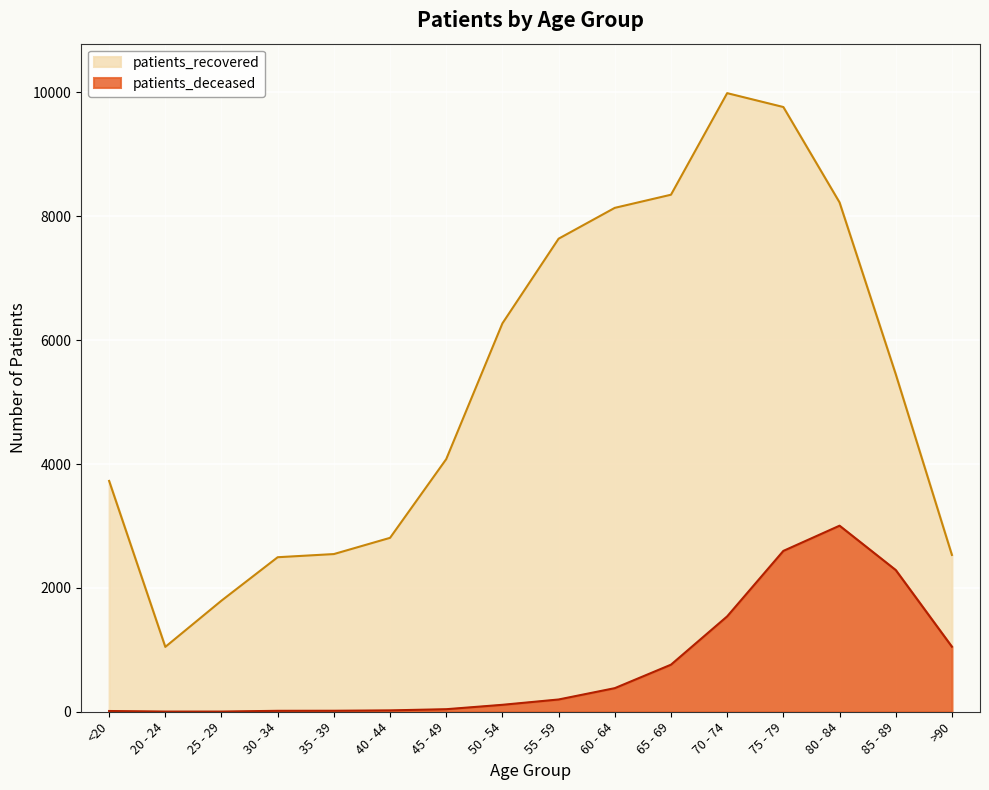

Reading right to left, transcribe all the data shown in this chart.

patients_deceased: >90=1050	85 - 89=2288	80 - 84=3004	75 - 79=2597	70 - 74=1540	65 - 69=760	60 - 64=381	55 - 59=198	50 - 54=112	45 - 49=41	40 - 44=22	35 - 39=16	30 - 34=15	25 - 29=3	20 - 24=3	<20=12
patients_recovered: >90=2532	85 - 89=5451	80 - 84=8224	75 - 79=9764	70 - 74=9988	65 - 69=8348	60 - 64=8136	55 - 59=7638	50 - 54=6271	45 - 49=4079	40 - 44=2808	35 - 39=2546	30 - 34=2495	25 - 29=1794	20 - 24=1047	<20=3727